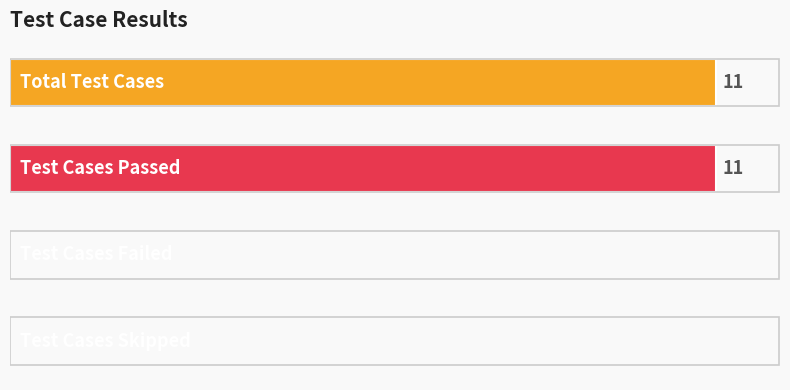

Are the bars horizontal?

Yes